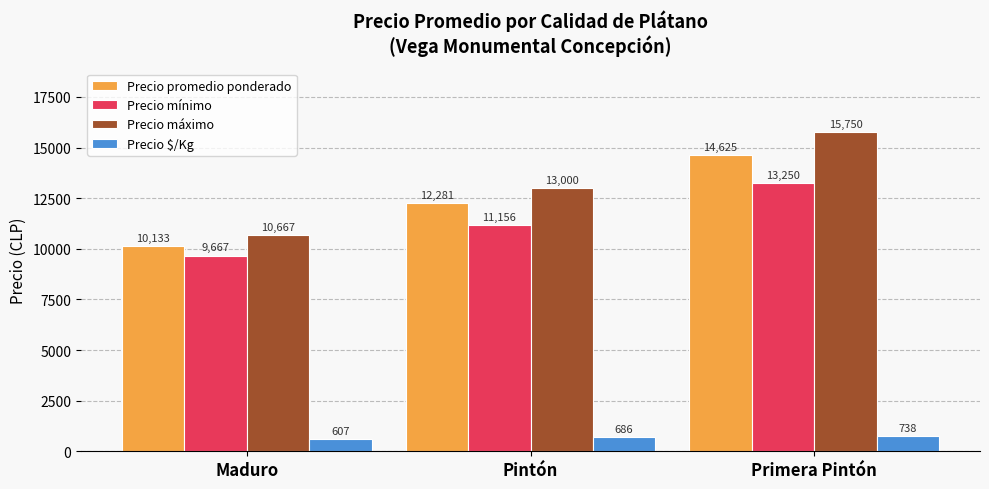

What are all the series names shown in the legend?

Precio promedio ponderado, Precio mínimo, Precio máximo, Precio $/Kg